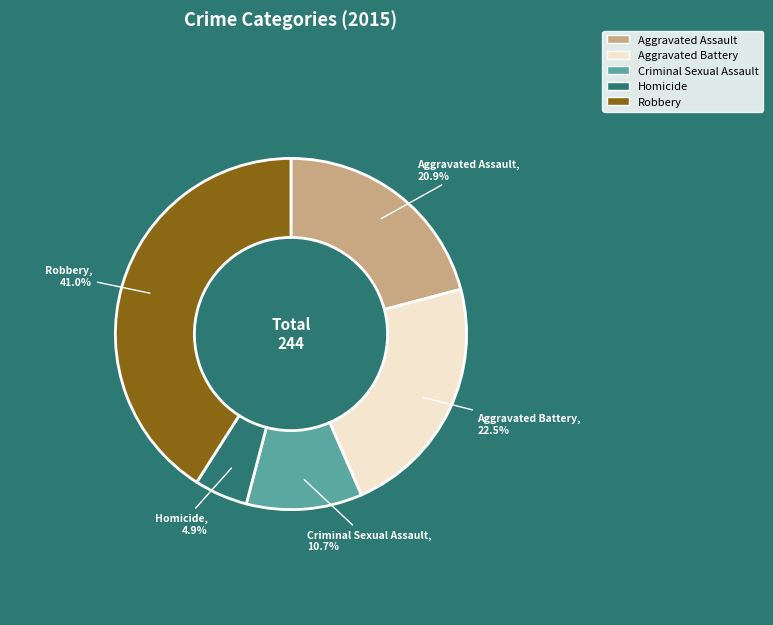

Which has a higher value, Criminal Sexual Assault or Aggravated Assault?

Aggravated Assault